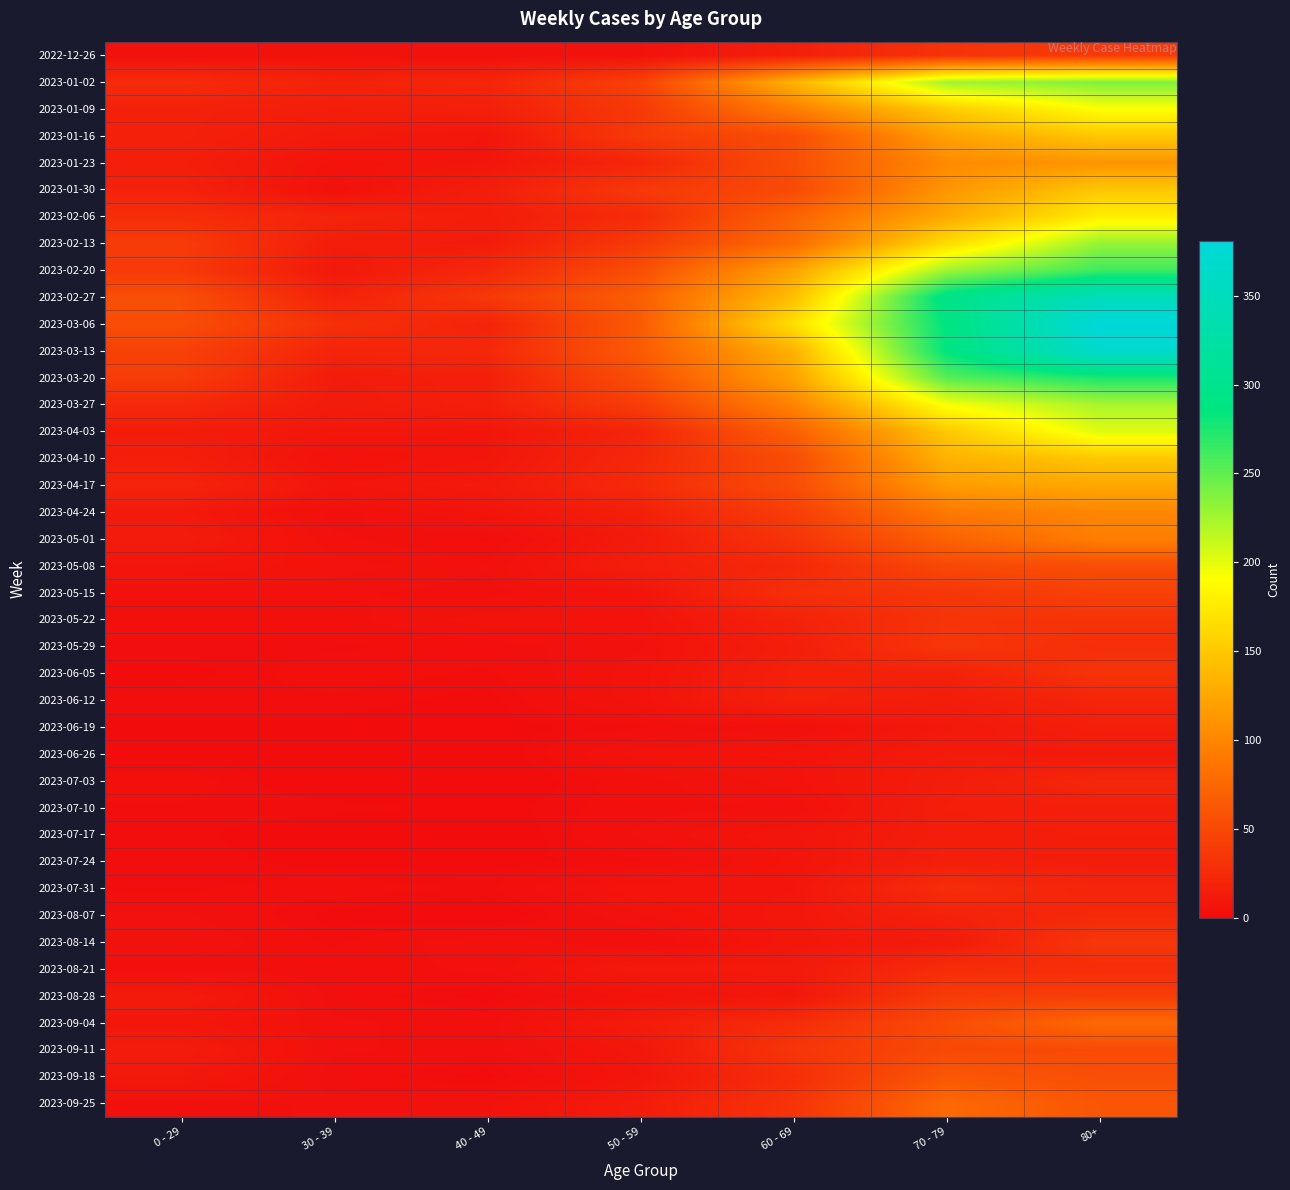

Reading right to left, transcribe all the data shown in this chart.

2022-12-26: 80+=38	70 - 79=32	60 - 69=16	50 - 59=5	40 - 49=4	30 - 39=5	0 - 29=4
2023-01-02: 80+=238	70 - 79=226	60 - 69=134	50 - 59=44	40 - 49=21	30 - 39=18	0 - 29=26
2023-01-09: 80+=191	70 - 79=153	60 - 69=94	50 - 59=37	40 - 49=16	30 - 39=15	0 - 29=17
2023-01-16: 80+=150	70 - 79=121	60 - 69=54	50 - 59=38	40 - 49=8	30 - 39=11	0 - 29=17
2023-01-23: 80+=111	70 - 79=104	60 - 69=55	50 - 59=21	40 - 49=8	30 - 39=6	0 - 29=15
2023-01-30: 80+=149	70 - 79=112	60 - 69=51	50 - 59=37	40 - 49=15	30 - 39=4	0 - 29=18
2023-02-06: 80+=179	70 - 79=127	60 - 69=72	50 - 59=26	40 - 49=14	30 - 39=20	0 - 29=28
2023-02-13: 80+=230	70 - 79=165	60 - 69=80	50 - 59=38	40 - 49=13	30 - 39=14	0 - 29=39
2023-02-20: 80+=263	70 - 79=227	60 - 69=123	50 - 59=55	40 - 49=23	30 - 39=10	0 - 29=38
2023-02-27: 80+=350	70 - 79=295	60 - 69=143	50 - 59=68	40 - 49=36	30 - 39=18	0 - 29=55
2023-03-06: 80+=381	70 - 79=287	60 - 69=167	50 - 59=65	40 - 49=19	30 - 39=30	0 - 29=54
2023-03-13: 80+=368	70 - 79=286	60 - 69=133	50 - 59=65	40 - 49=23	30 - 39=20	0 - 29=44
2023-03-20: 80+=275	70 - 79=253	60 - 69=122	50 - 59=55	40 - 49=16	30 - 39=13	0 - 29=40
2023-03-27: 80+=223	70 - 79=193	60 - 69=99	50 - 59=41	40 - 49=16	30 - 39=12	0 - 29=24
2023-04-03: 80+=203	70 - 79=150	60 - 69=69	50 - 59=20	40 - 49=8	30 - 39=9	0 - 29=13
2023-04-10: 80+=149	70 - 79=133	60 - 69=54	50 - 59=23	40 - 49=8	30 - 39=5	0 - 29=15
2023-04-17: 80+=126	70 - 79=117	60 - 69=54	50 - 59=25	40 - 49=11	30 - 39=8	0 - 29=20
2023-04-24: 80+=101	70 - 79=90	60 - 69=41	50 - 59=16	40 - 49=7	30 - 39=3	0 - 29=11
2023-05-01: 80+=95	70 - 79=71	60 - 69=33	50 - 59=12	40 - 49=2	30 - 39=4	0 - 29=13
2023-05-08: 80+=54	70 - 79=50	60 - 69=23	50 - 59=15	40 - 49=4	30 - 39=6	0 - 29=8
2023-05-15: 80+=44	70 - 79=35	60 - 69=29	50 - 59=7	40 - 49=3	30 - 39=4	0 - 29=4
2023-05-22: 80+=32	70 - 79=33	60 - 69=18	50 - 59=6	40 - 49=6	30 - 39=3	0 - 29=3
2023-05-29: 80+=29	70 - 79=35	60 - 69=15	50 - 59=5	40 - 49=3	30 - 39=2	0 - 29=2
2023-06-05: 80+=33	70 - 79=17	60 - 69=17	50 - 59=6	40 - 49=2	30 - 39=3	0 - 29=1
2023-06-12: 80+=20	70 - 79=14	60 - 69=17	50 - 59=6	40 - 49=1	30 - 39=2	0 - 29=2
2023-06-19: 80+=16	70 - 79=10	60 - 69=4	50 - 59=2	40 - 49=1	30 - 39=1	0 - 29=1
2023-06-26: 80+=11	70 - 79=12	60 - 69=7	50 - 59=6	40 - 49=0	30 - 39=1	0 - 29=1
2023-07-03: 80+=22	70 - 79=14	60 - 69=6	50 - 59=3	40 - 49=0	30 - 39=0	0 - 29=3
2023-07-10: 80+=16	70 - 79=15	60 - 69=4	50 - 59=3	40 - 49=1	30 - 39=2	0 - 29=2
2023-07-17: 80+=15	70 - 79=14	60 - 69=8	50 - 59=4	40 - 49=0	30 - 39=0	0 - 29=2
2023-07-24: 80+=14	70 - 79=16	60 - 69=7	50 - 59=2	40 - 49=1	30 - 39=1	0 - 29=2
2023-07-31: 80+=20	70 - 79=27	60 - 69=8	50 - 59=8	40 - 49=2	30 - 39=3	0 - 29=2
2023-08-07: 80+=24	70 - 79=18	60 - 69=9	50 - 59=5	40 - 49=0	30 - 39=1	0 - 29=4
2023-08-14: 80+=36	70 - 79=12	60 - 69=9	50 - 59=2	40 - 49=5	30 - 39=2	0 - 29=5
2023-08-21: 80+=27	70 - 79=27	60 - 69=11	50 - 59=11	40 - 49=4	30 - 39=3	0 - 29=3
2023-08-28: 80+=41	70 - 79=39	60 - 69=9	50 - 59=6	40 - 49=1	30 - 39=3	0 - 29=12
2023-09-04: 80+=77	70 - 79=53	60 - 69=27	50 - 59=13	40 - 49=3	30 - 39=4	0 - 29=9
2023-09-11: 80+=52	70 - 79=51	60 - 69=34	50 - 59=9	40 - 49=3	30 - 39=4	0 - 29=13
2023-09-18: 80+=55	70 - 79=62	60 - 69=28	50 - 59=8	40 - 49=1	30 - 39=3	0 - 29=10
2023-09-25: 80+=61	70 - 79=77	60 - 69=33	50 - 59=13	40 - 49=5	30 - 39=4	0 - 29=3